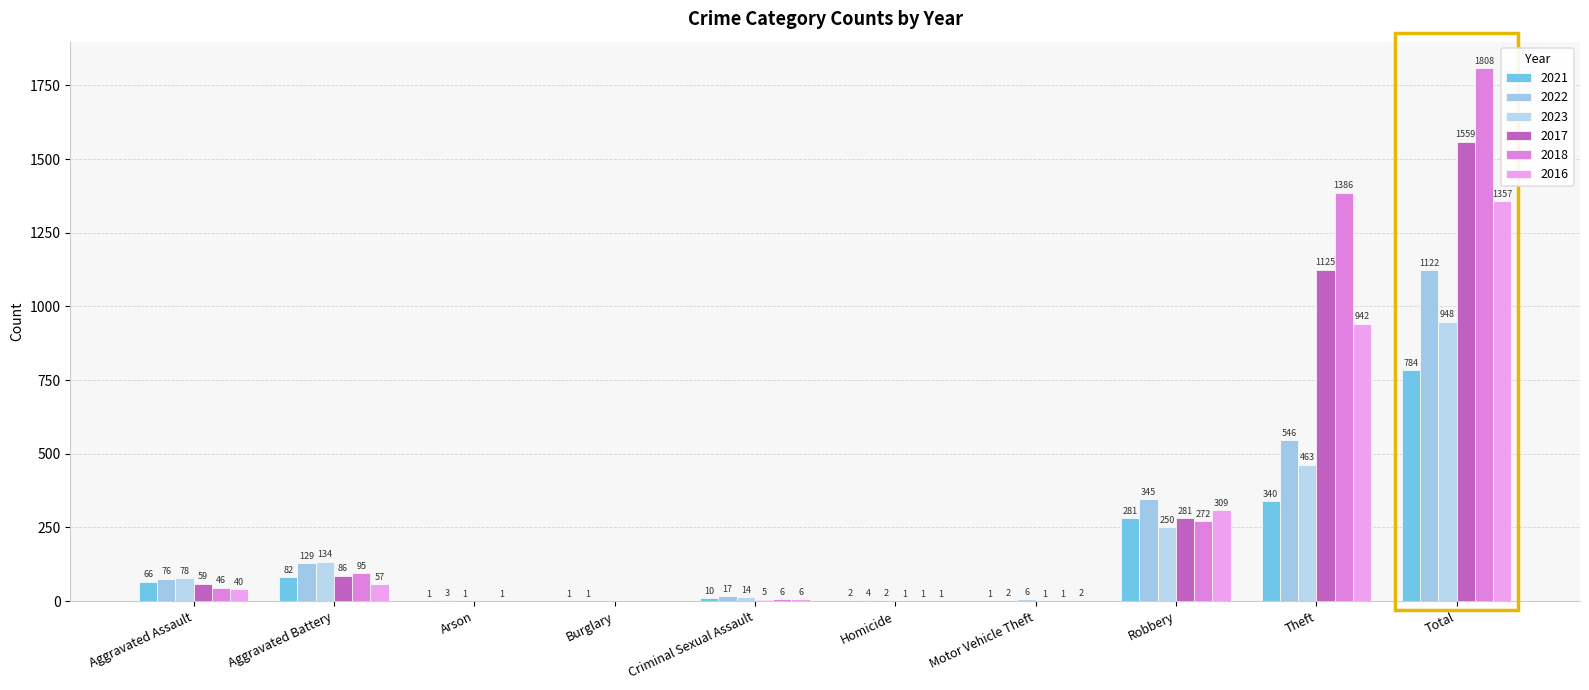

The value of 2021 at Aggravated Assault is 87. True or false?

False